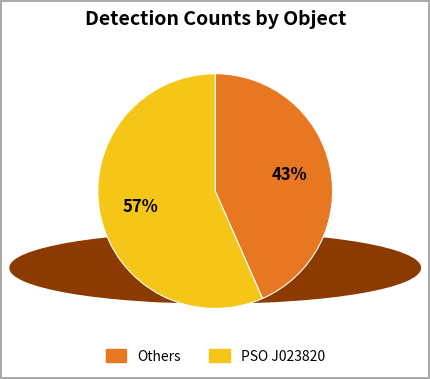

Which category has the smallest portion of the pie?

Others